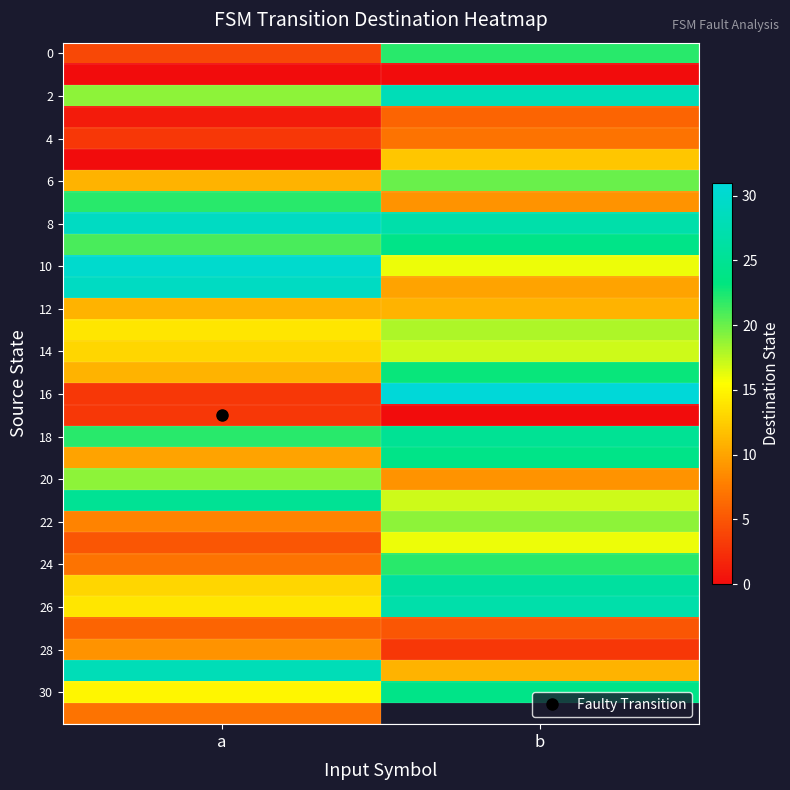

Which series has the largest total across all categories?

8